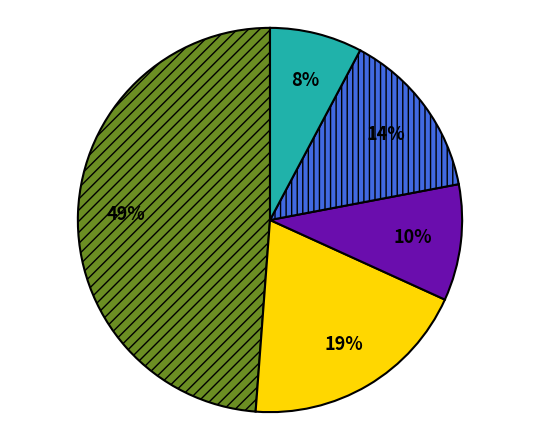

Is there a majority slice in this chart?

No